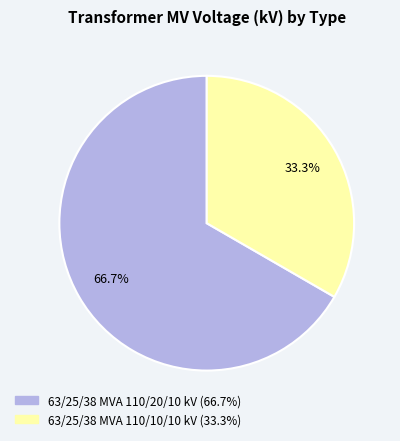

Between 63/25/38 MVA 110/20/10 kV and 63/25/38 MVA 110/10/10 kV, which is larger?

63/25/38 MVA 110/20/10 kV